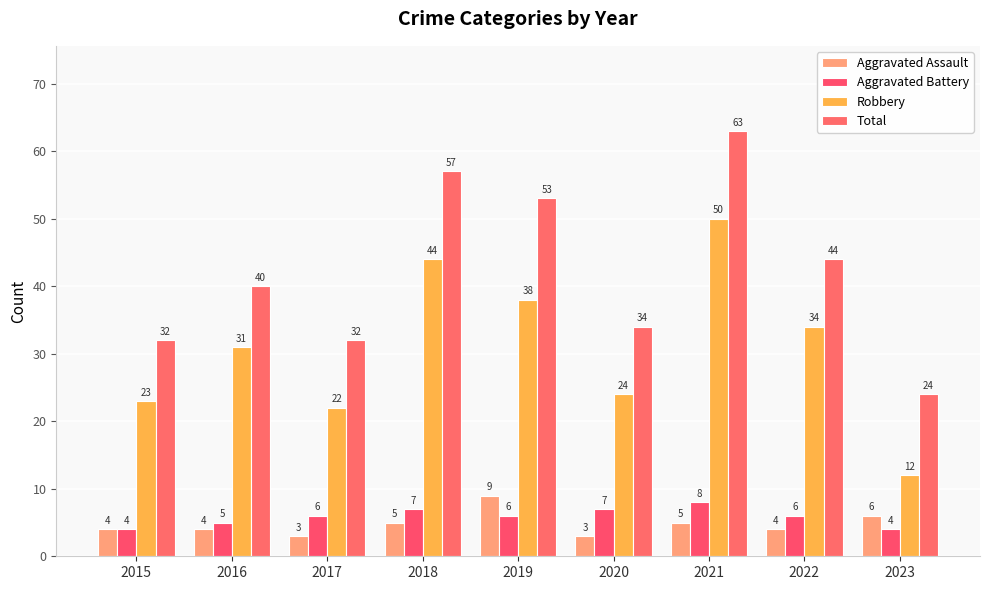

How many bars are there in total?

36